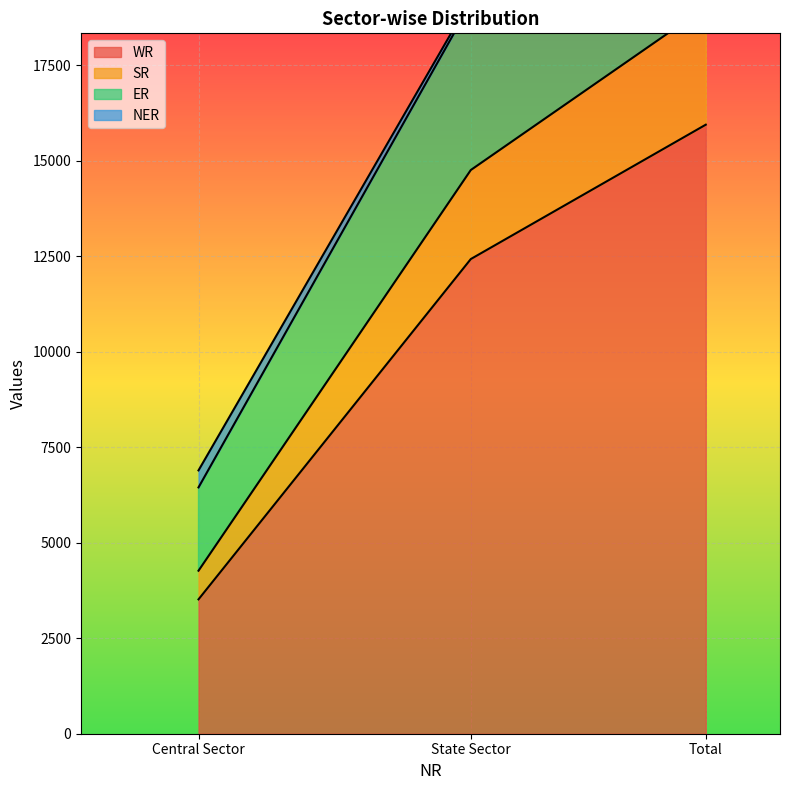

Which category has the lowest value across all series?

Central Sector